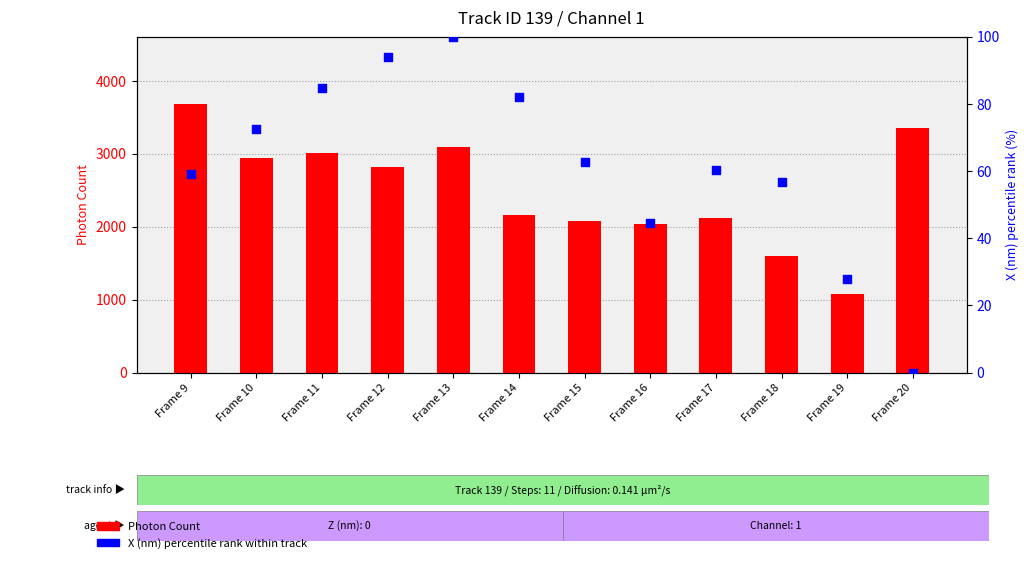

At how many categories does at least one series exceed 964?

12